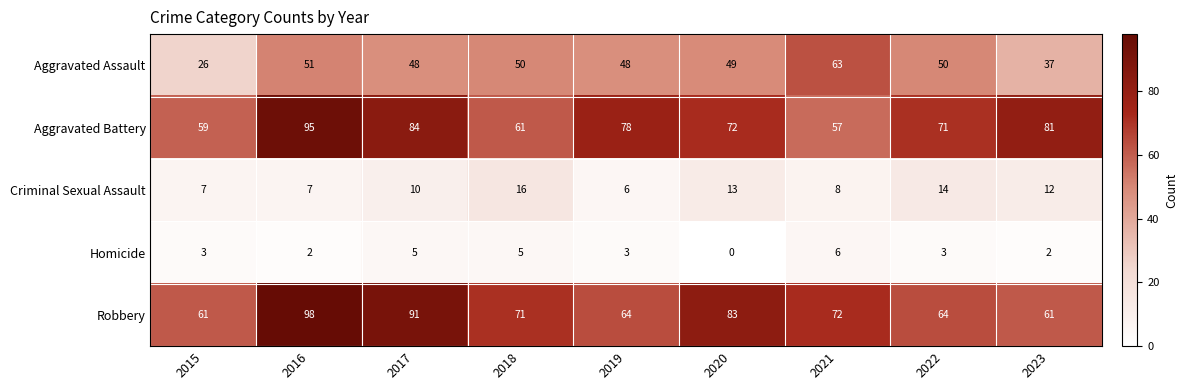

Which category has the highest value across all series?

2016